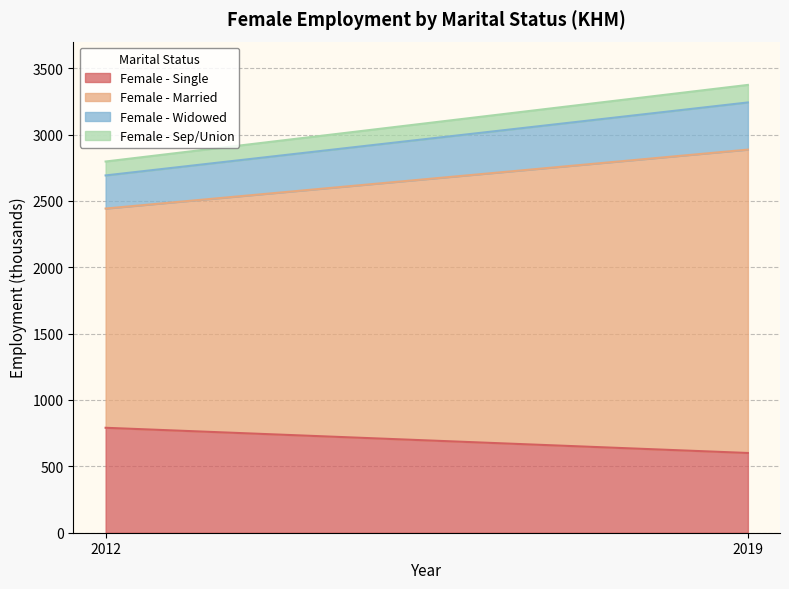

Reading left to right, transcribe the values for Female - Single.

2012=790.6	2019=600.8